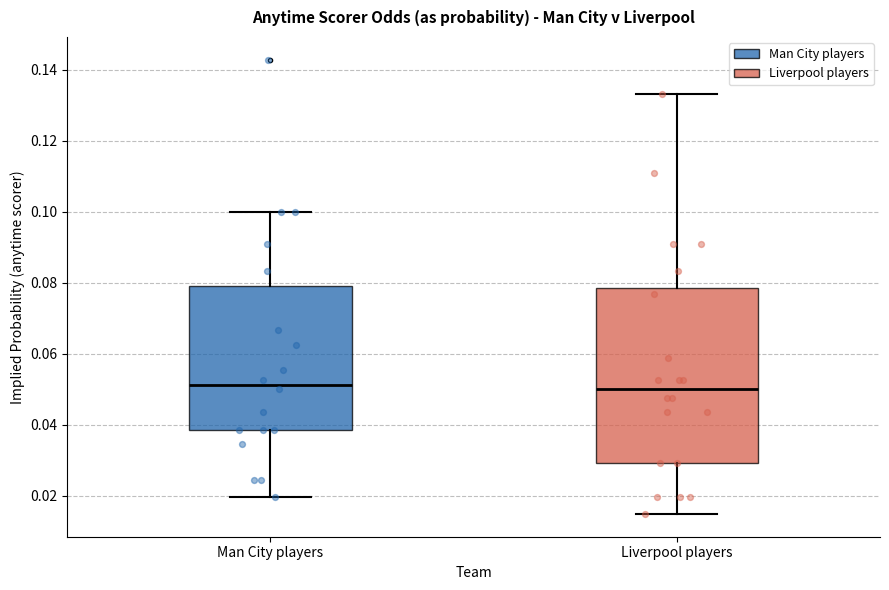

Reading left to right, read every box against the y-axis: the position of its median line, the range the box covers, and the ends of its whiskers. The values are not printed on the chart, so give them approximately, as read against the axis.

Man City players: median 0.052, box 0.038 to 0.080, whiskers 0.020 to 0.100
Liverpool players: median 0.050, box 0.030 to 0.078, whiskers 0.014 to 0.134